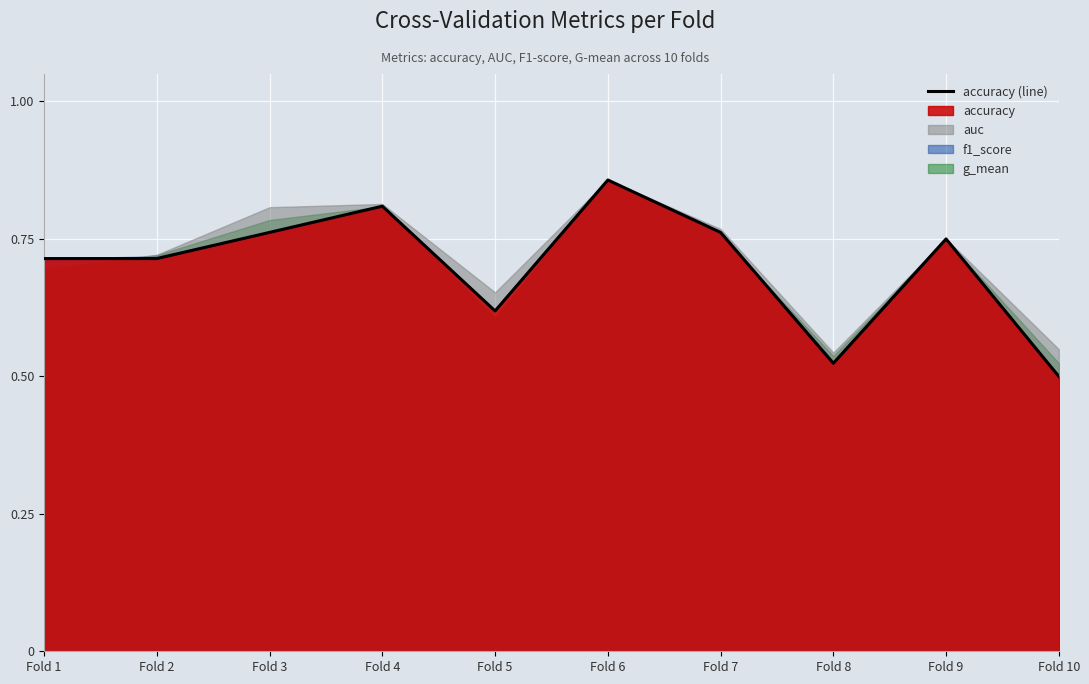

List the labels in order of value, largest first.

Fold 6, Fold 4, Fold 3, Fold 7, Fold 9, Fold 1, Fold 2, Fold 5, Fold 8, Fold 10